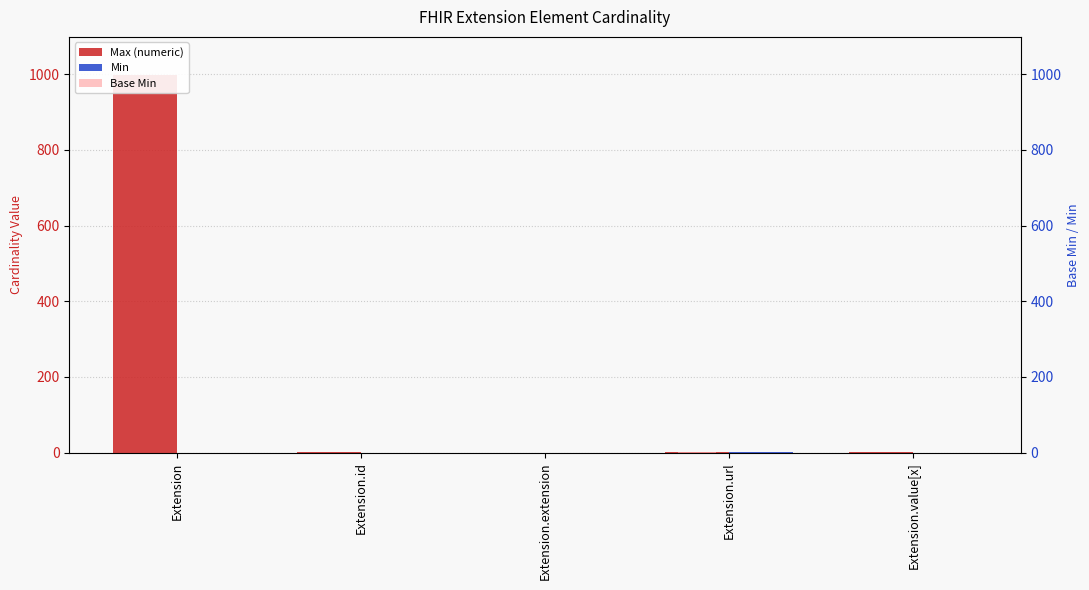

Between Extension.url and Extension.extension, which is larger?

Extension.url